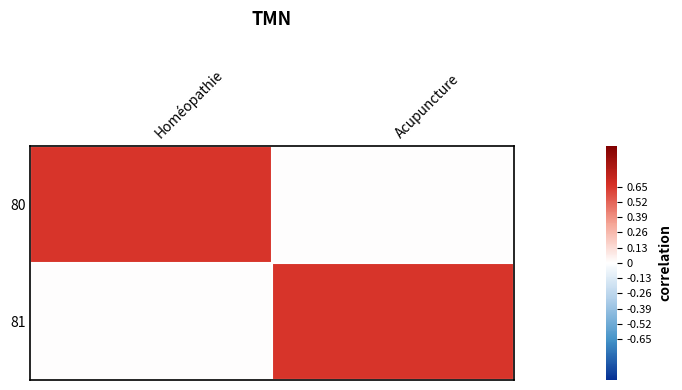

Reading right to left, extract all data points from this chart.

80: Acupuncture=0.0	Homéopathie=0.7
81: Acupuncture=0.7	Homéopathie=0.0